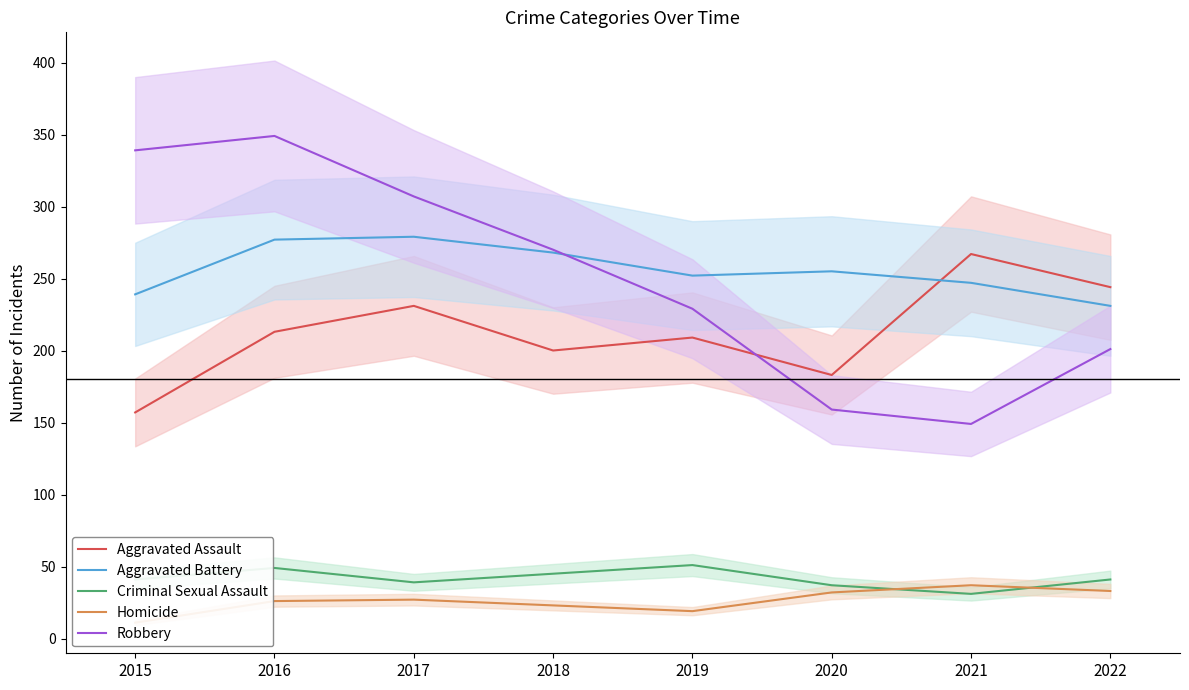

The value of Robbery at 2015 is 501. True or false?

False